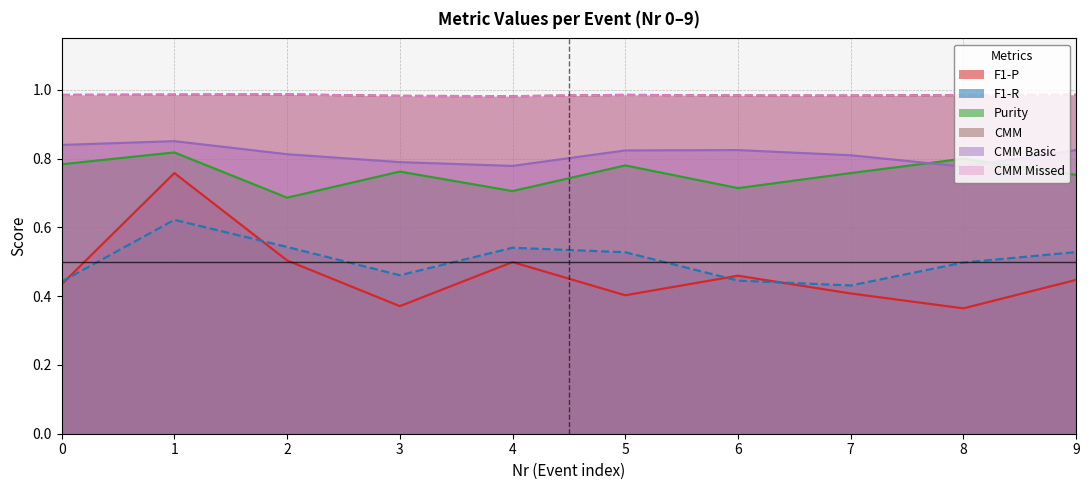

At which category does CMM Missed reach its first local peak?

2